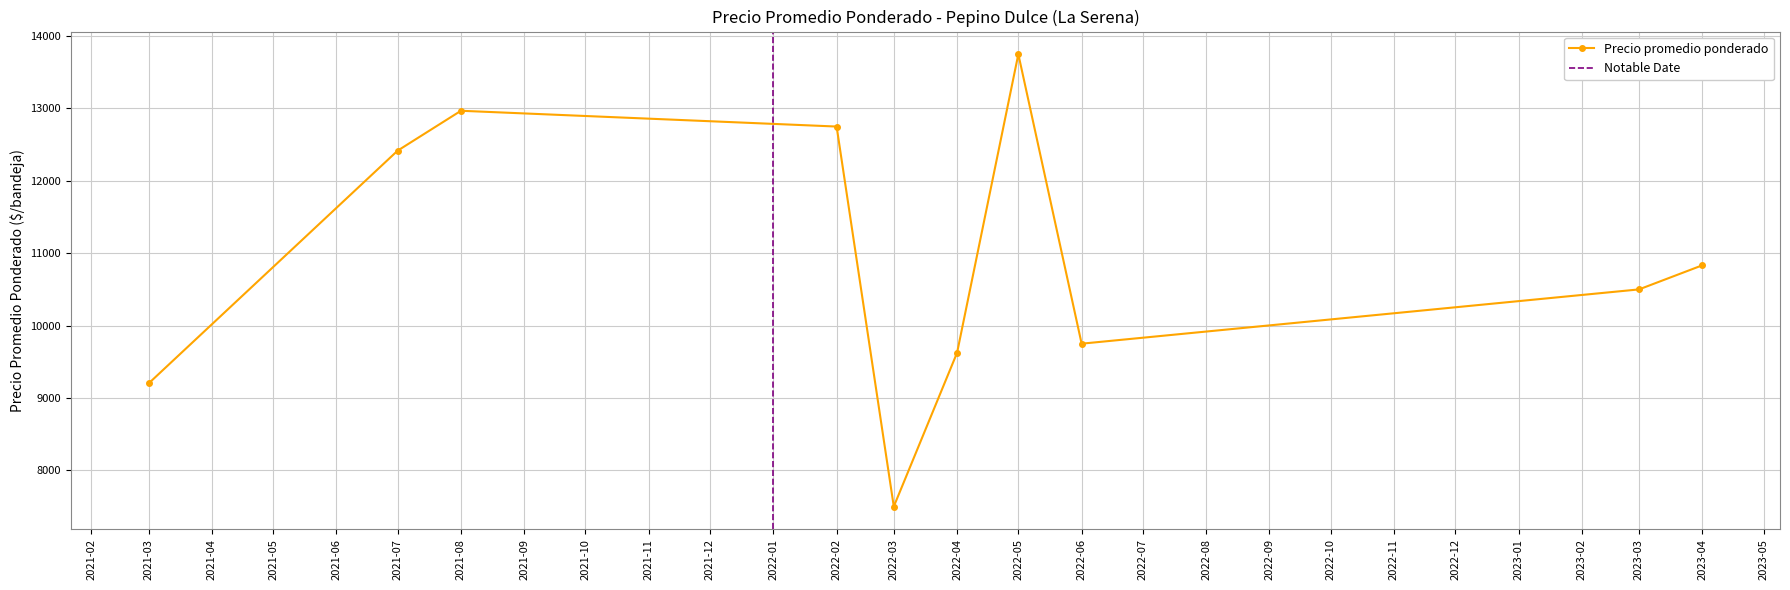

Which has a higher value, 2022-05-04 or 2023-04-27?

2022-05-04